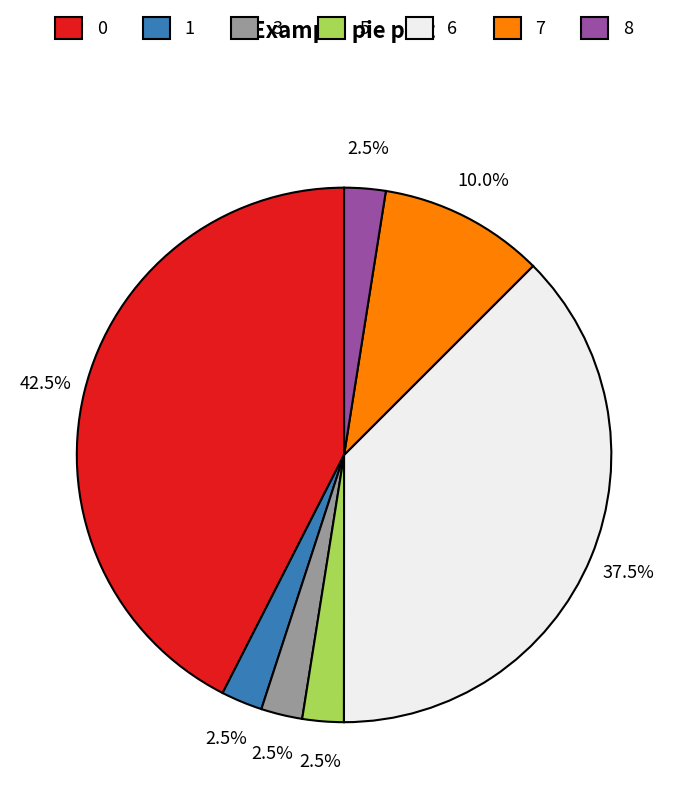

What is the total percentage of 1 and 6?

40.0%